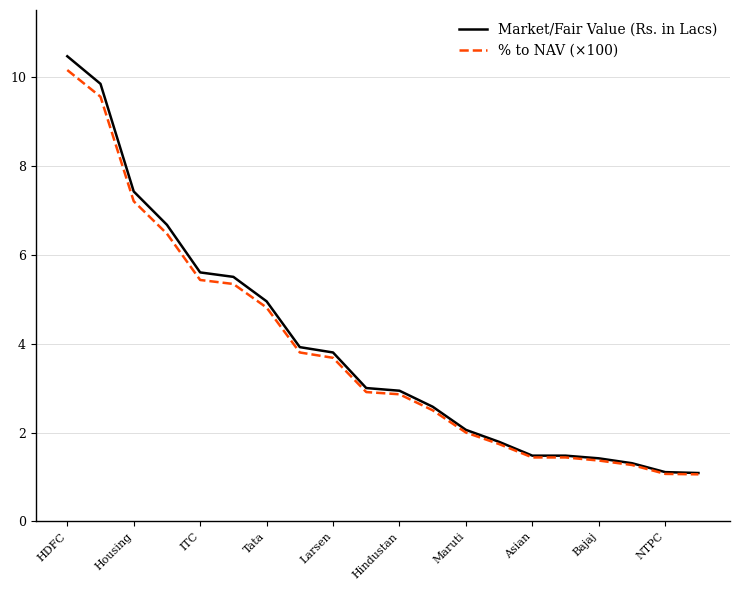

What is the greatest value displayed?

10.5